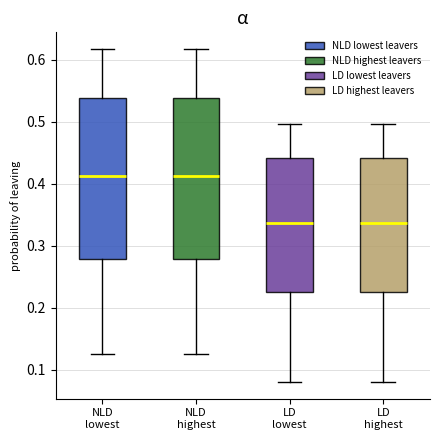

Where does the median line of the box for NLD lowest sit on the y-axis? The values are not printed on the chart, so give them approximately, as read against the axis.

0.41